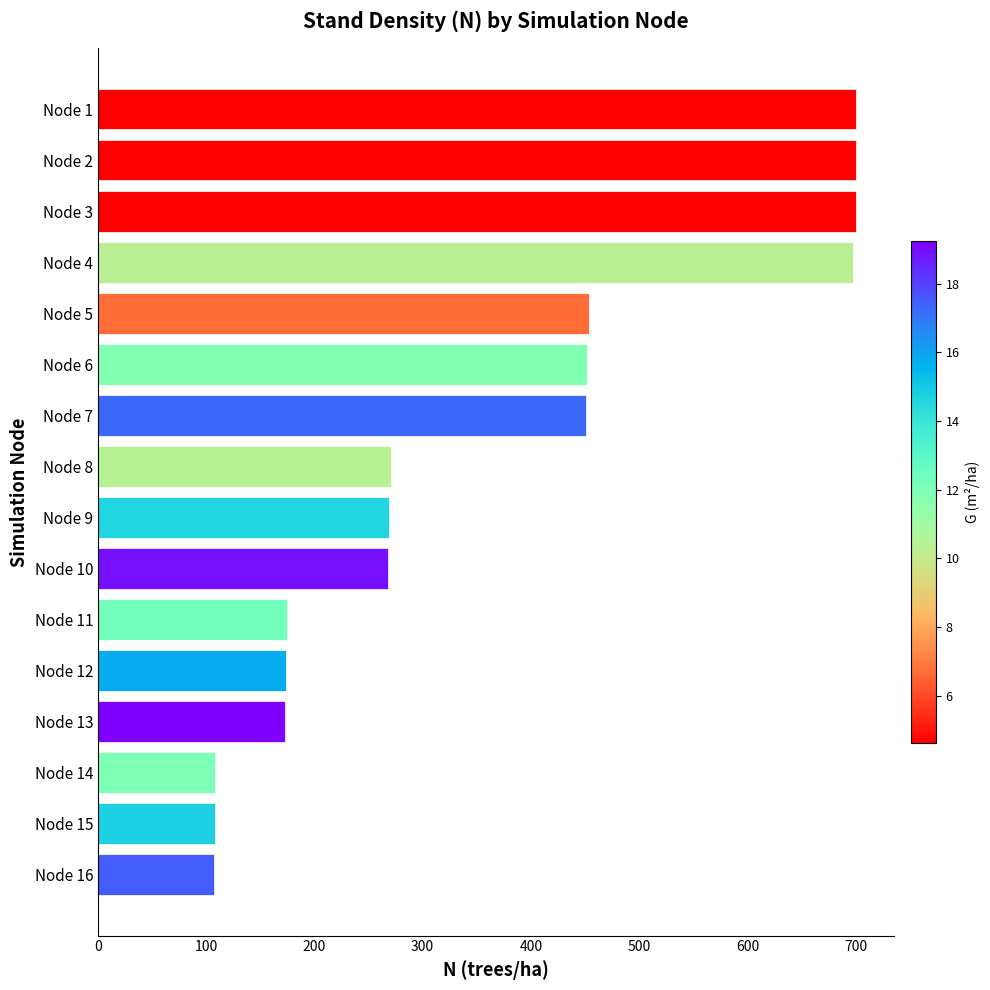

What is the sum of the values at Node 11 and Node 15?

282.4